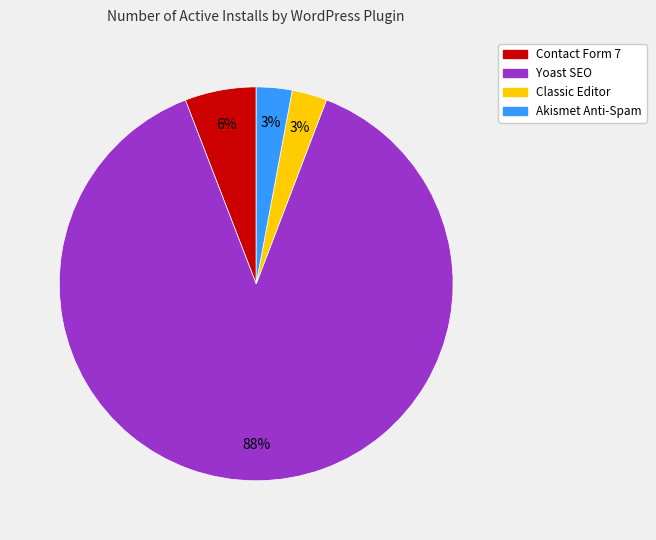

How many segments does this pie chart have?

4